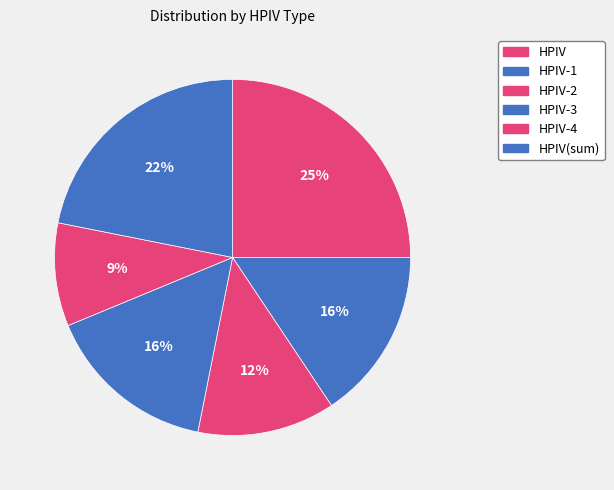

Count the number of slices in the pie.

6